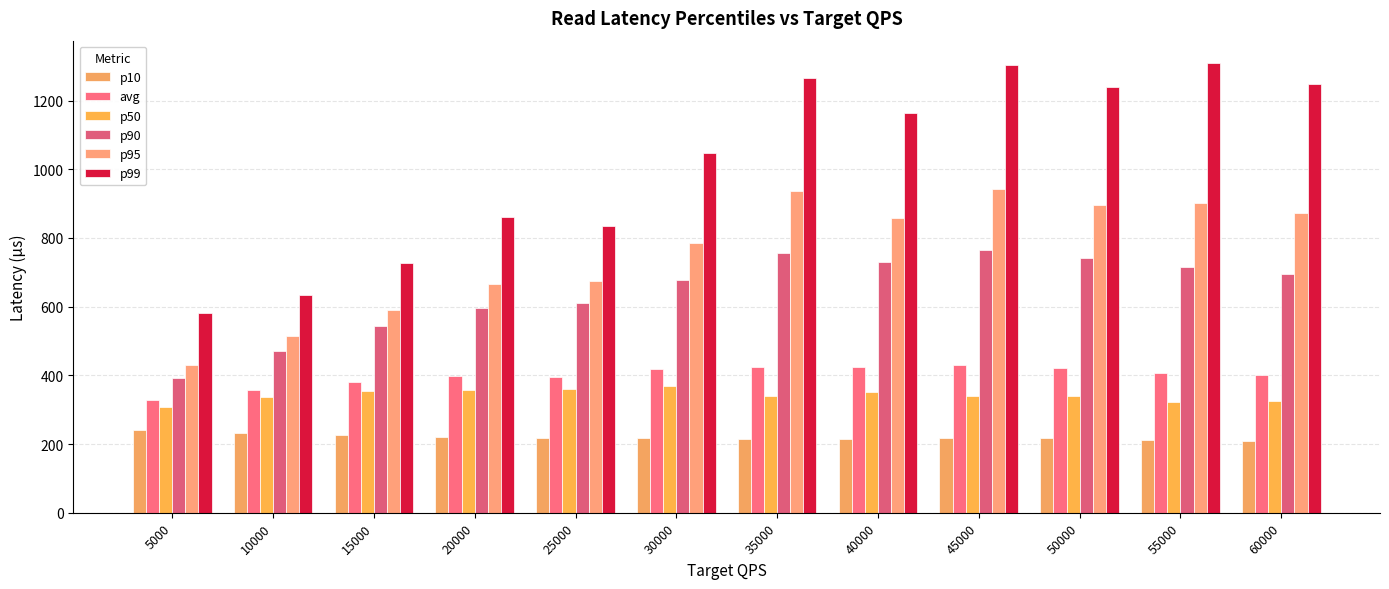

How many groups of bars are there?

12